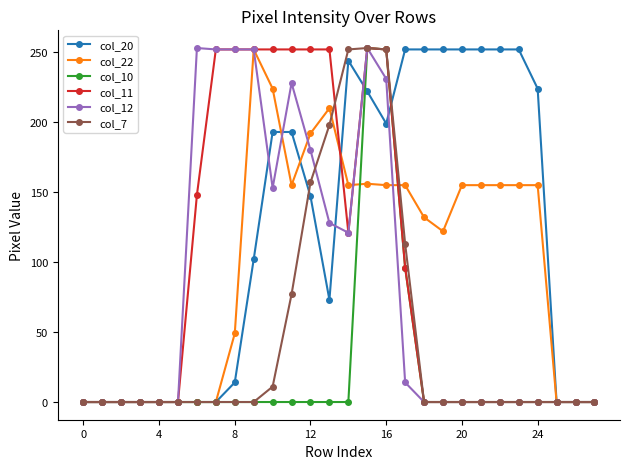

How many lines are shown in the chart?

6